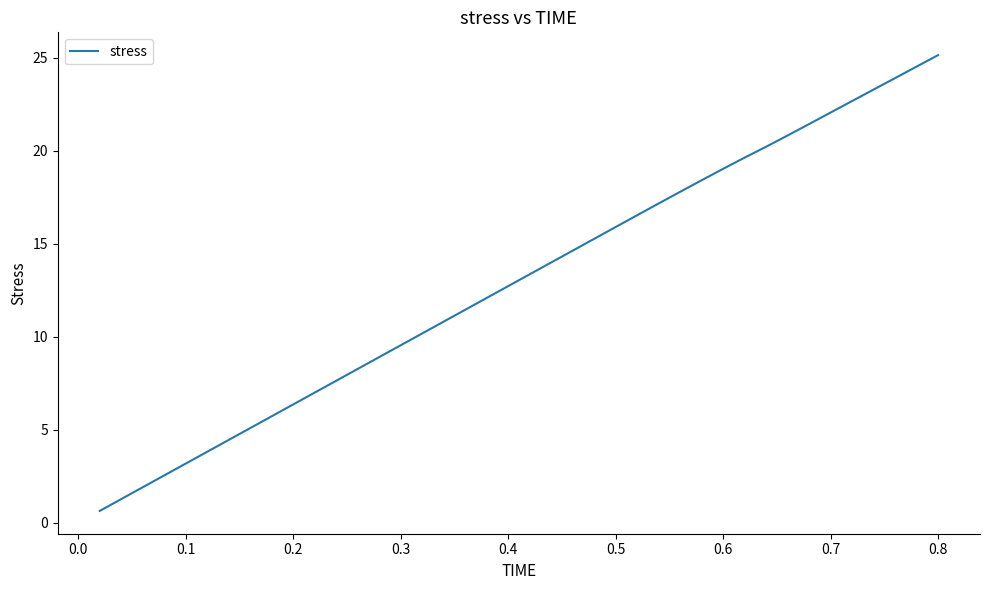

What is the maximum value shown in the chart?

25.1